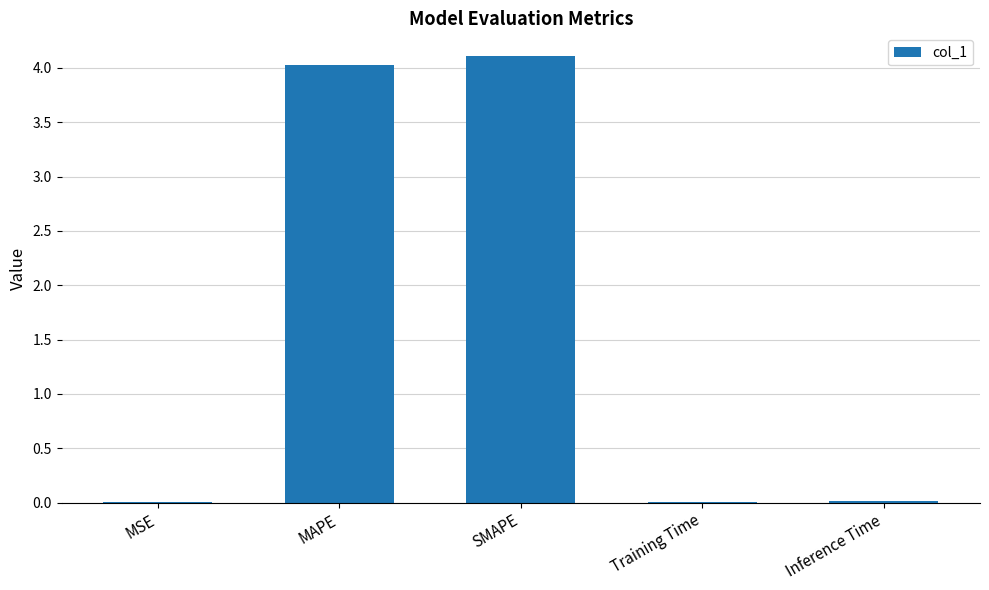

What value does the data have at MAPE?

4.0